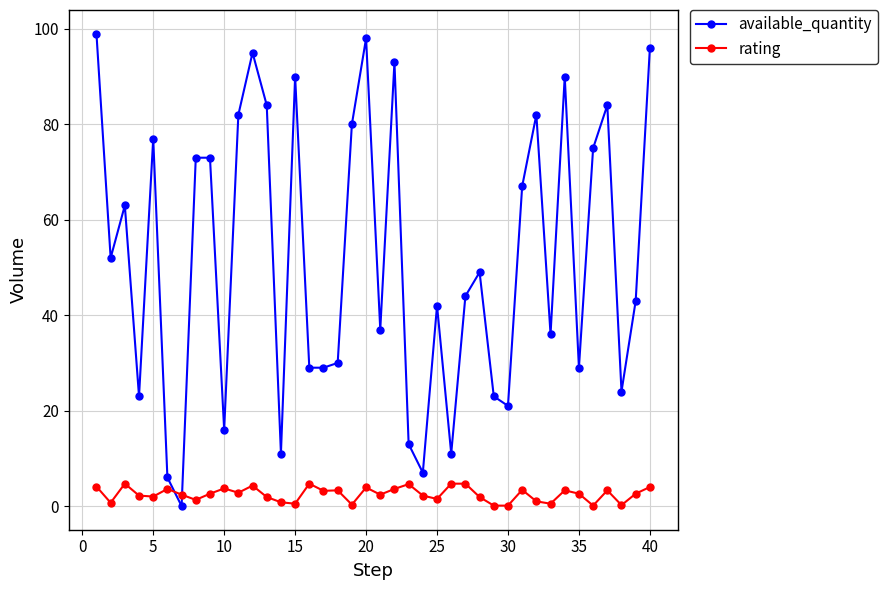

Which series has the largest total across all categories?

available_quantity